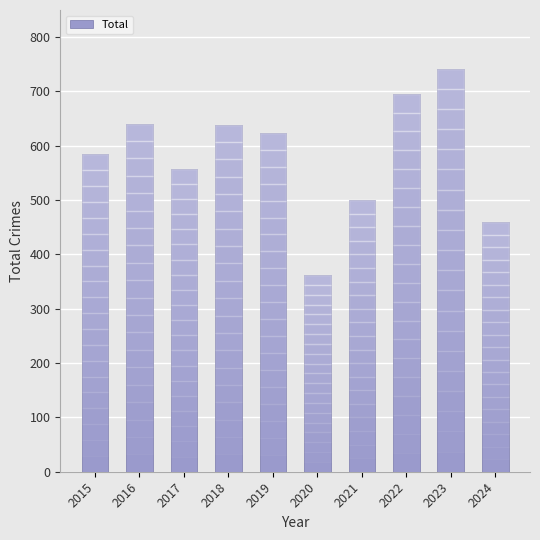

What is the minimum value shown in the chart?

362